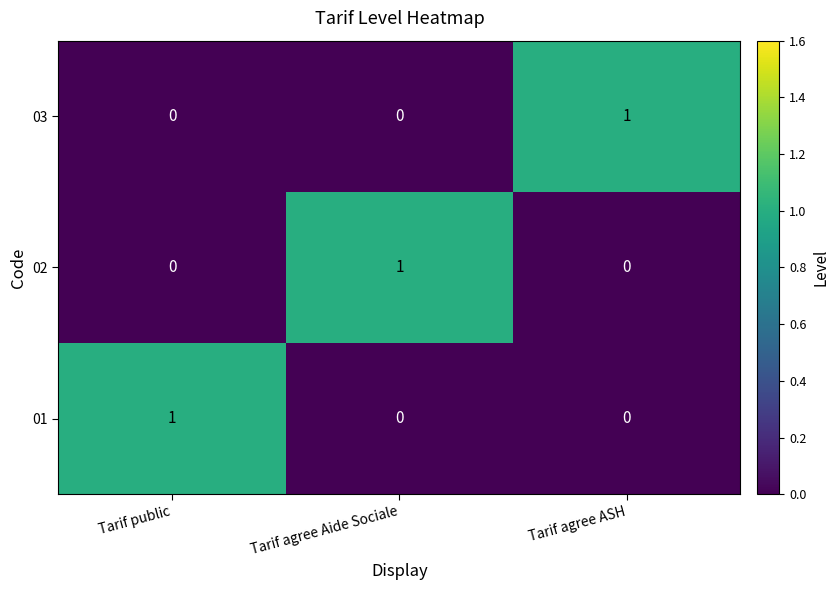

The 01 series shows 0 at Tarif agree ASH. True or false?

True